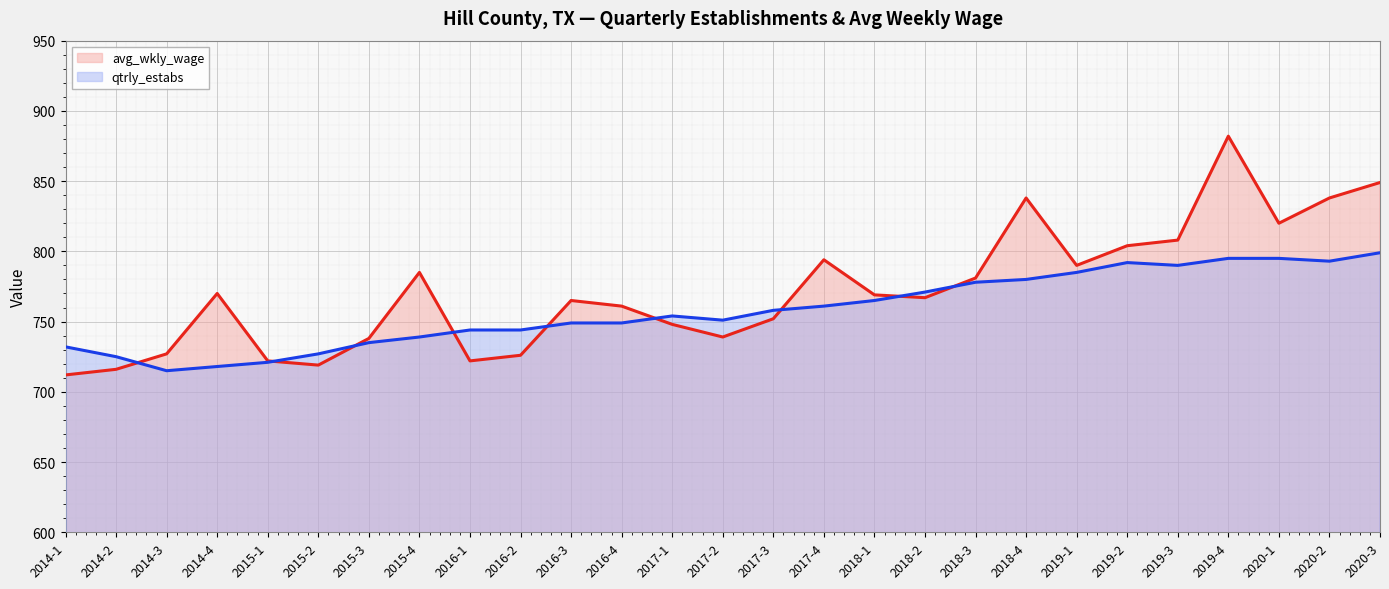

Rank the series by their maximum value, from highest to lowest.

avg_wkly_wage, qtrly_estabs